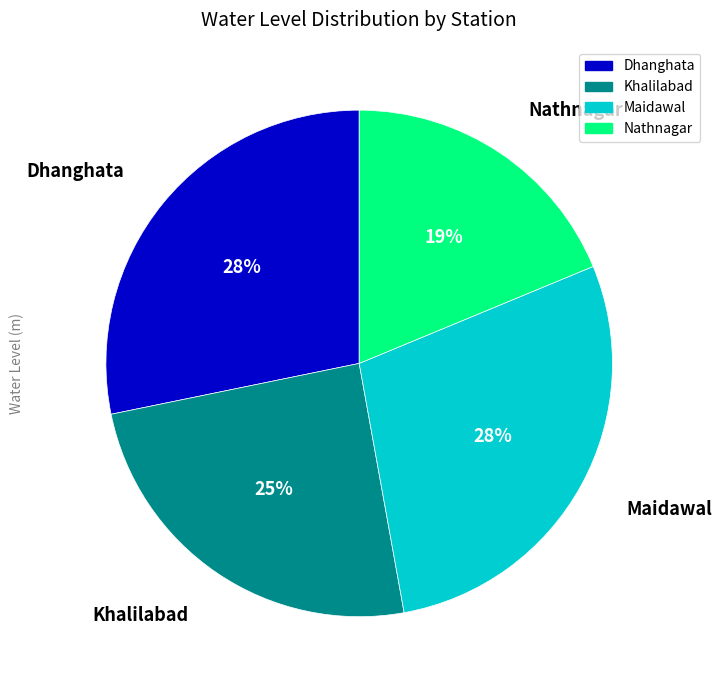

Does any single category account for the majority?

No